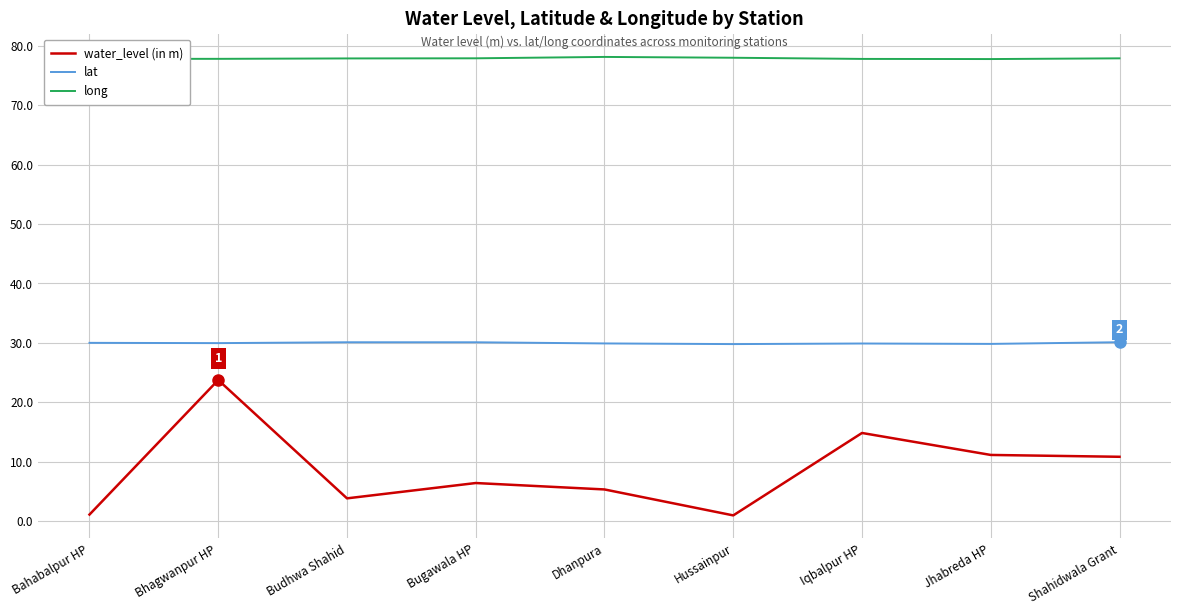

What is the difference between the water_level (in m) values at Dhanpura and Hussainpur?

4.4